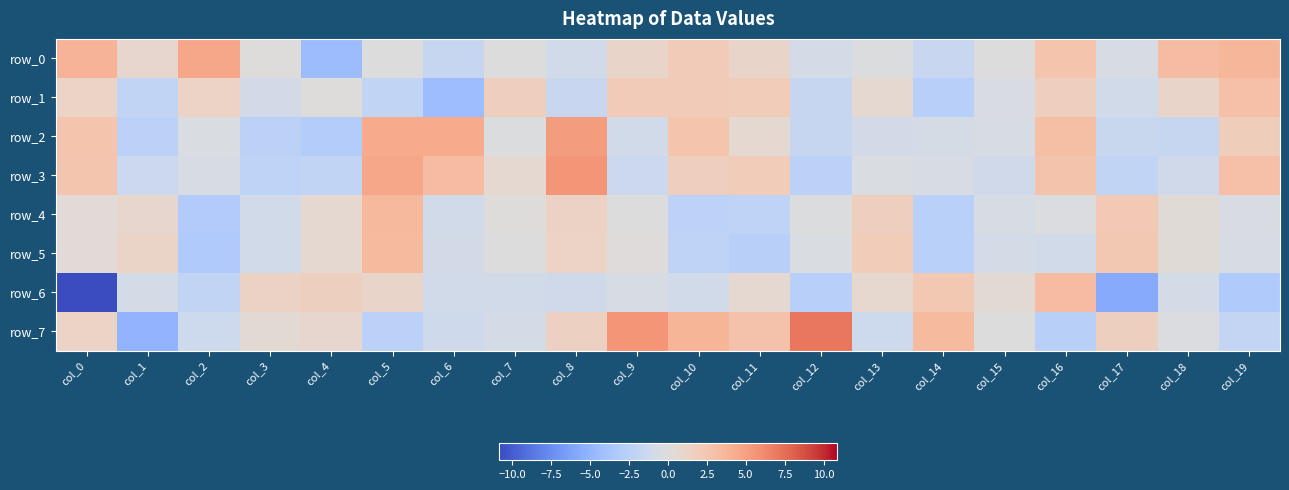

At which label is row_0 closest to 0?

col_3